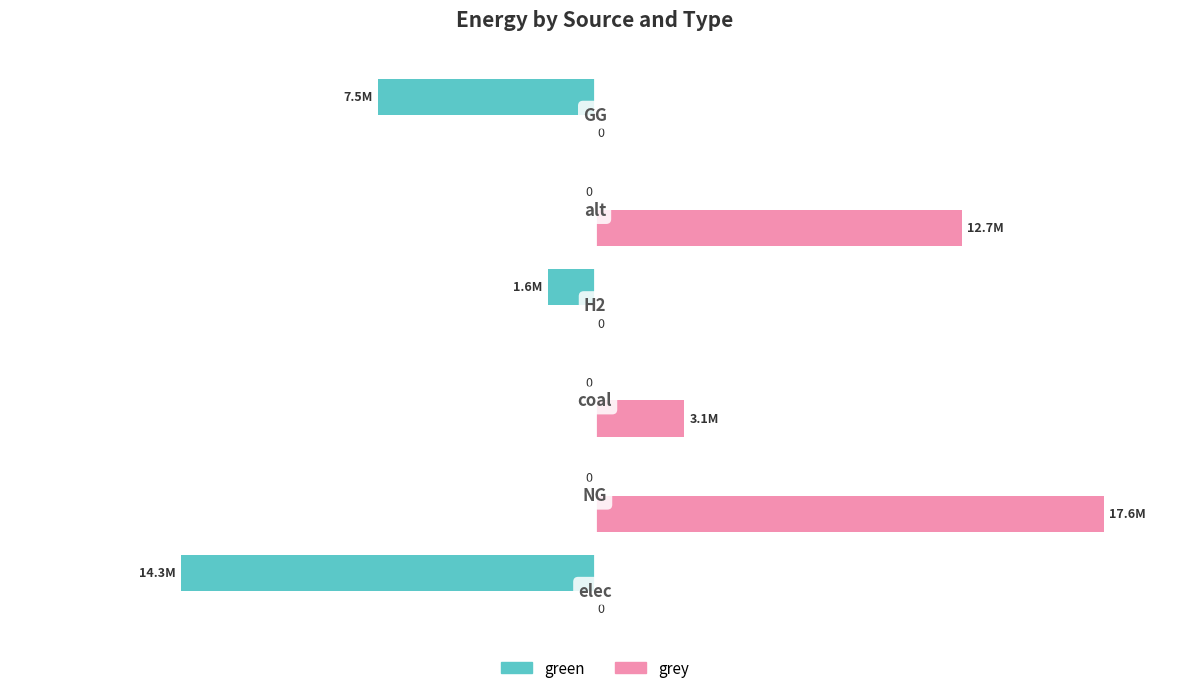

Which series has the largest total across all categories?

grey